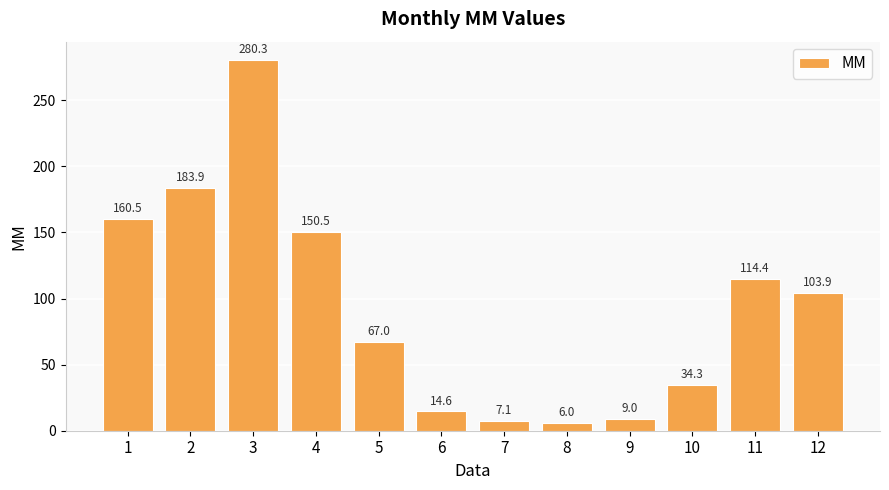

What is the maximum value shown in the chart?

280.3